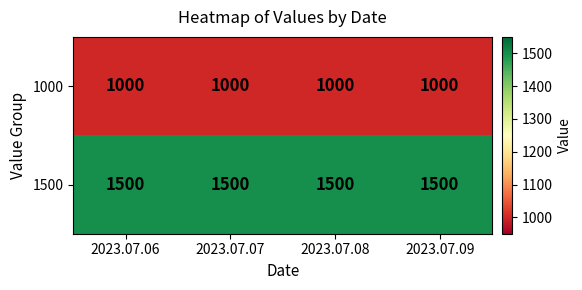

The 1000 series shows 658 at 2023.07.08. True or false?

False